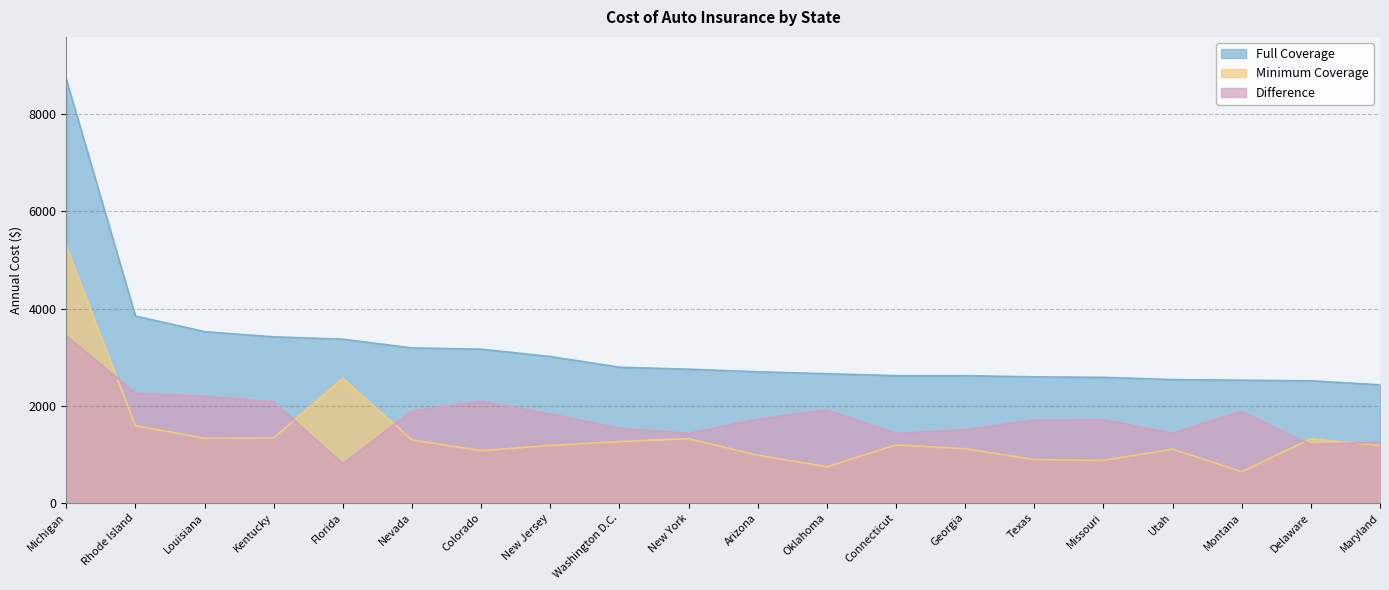

What is the value of the Minimum Coverage point at the 4th from the left?

1338